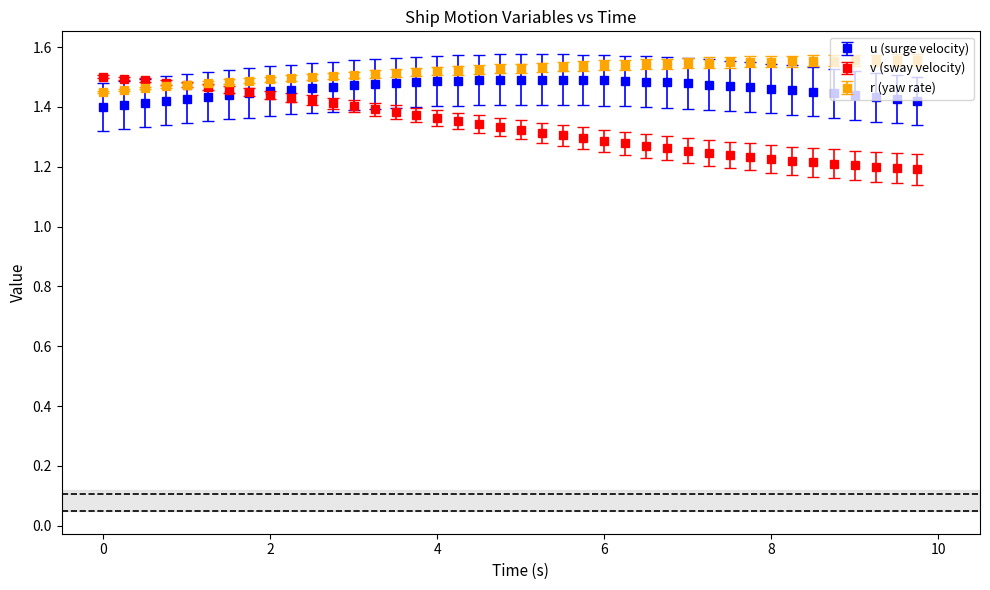

How many r (yaw rate) values are between 1 and 2?

40